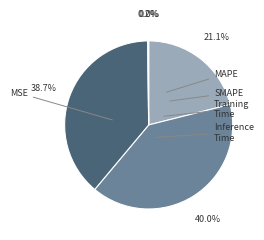

The Training Time slice represents 39% of the pie. True or false?

True